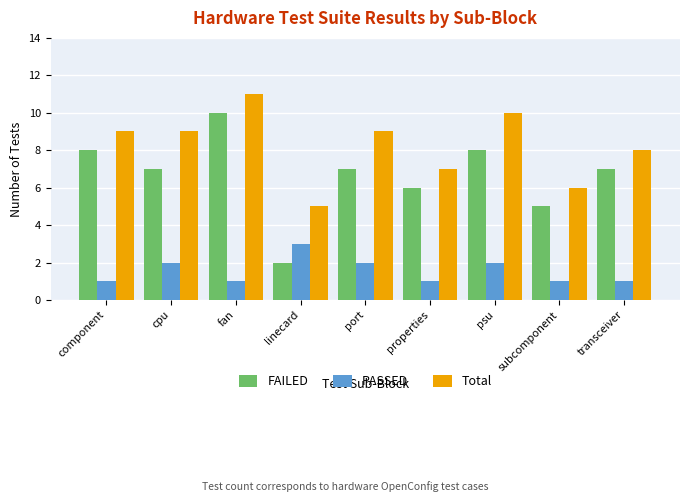

At linecard, list the series in order from smallest to largest.

FAILED, PASSED, Total